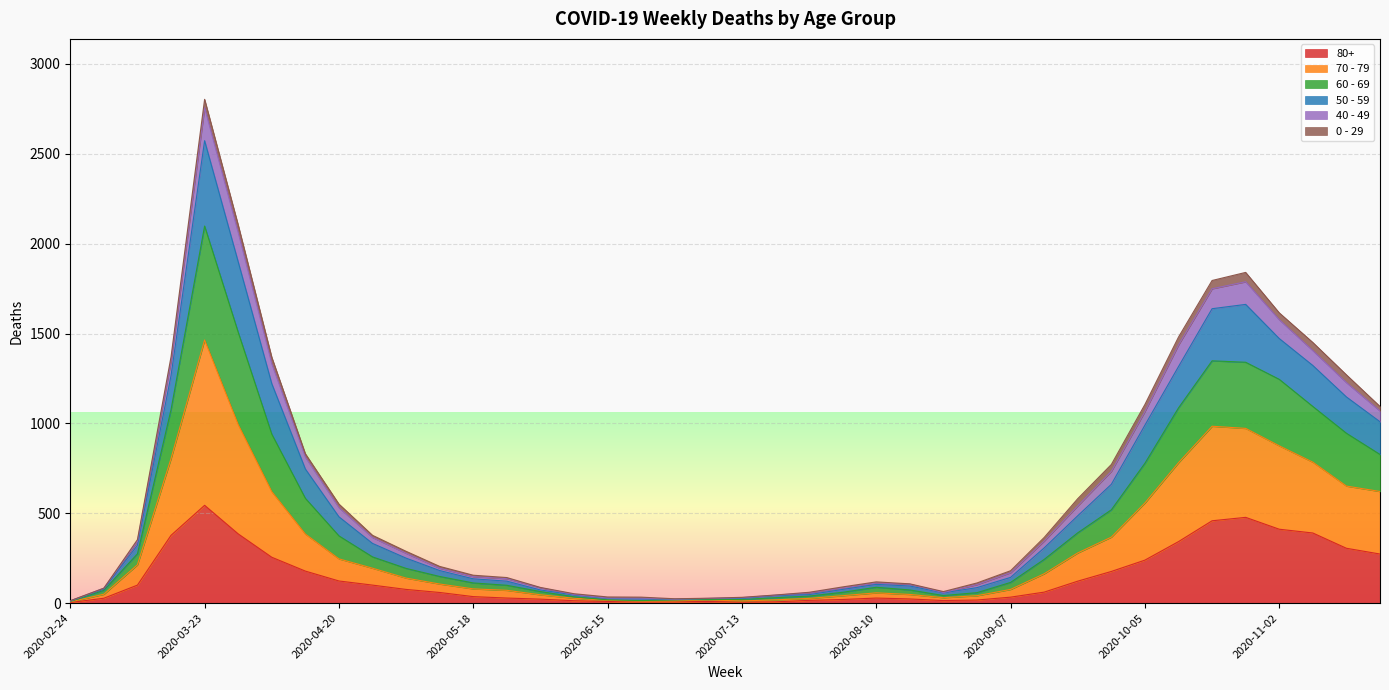

What position from the left is 2020-07-20?

22